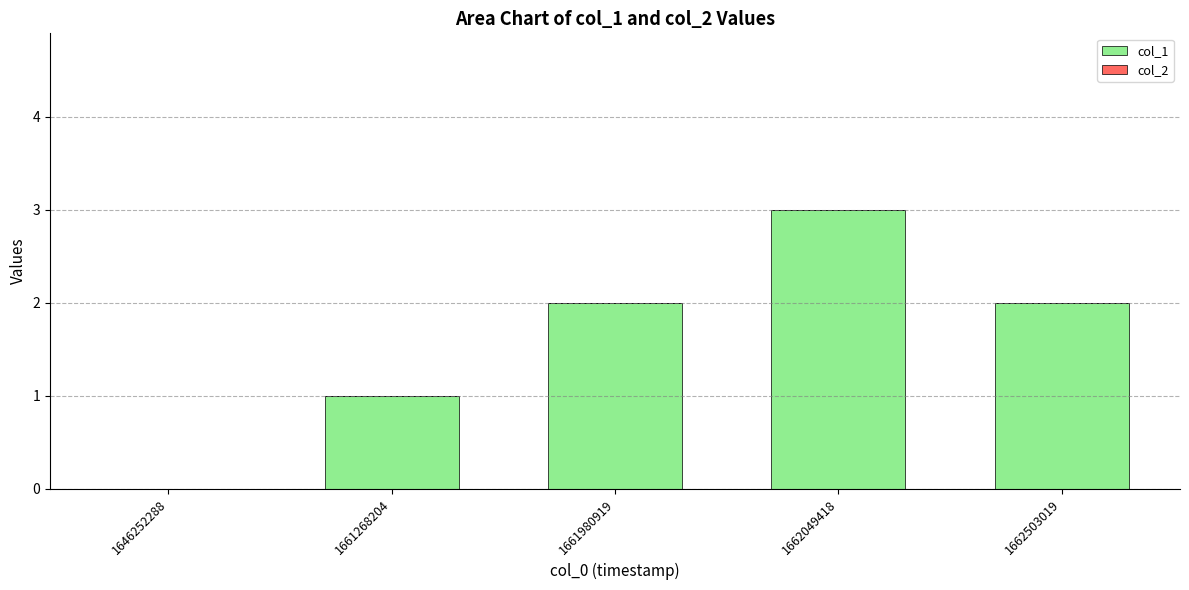

The value at 1646252288 is 0. True or false?

True